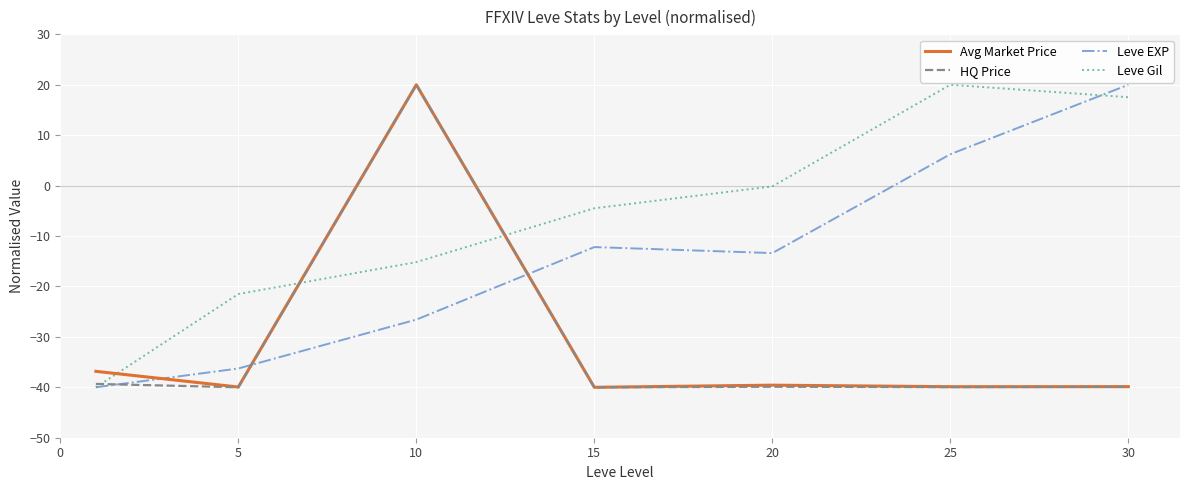

Which series has the largest total across all categories?

Leve Gil